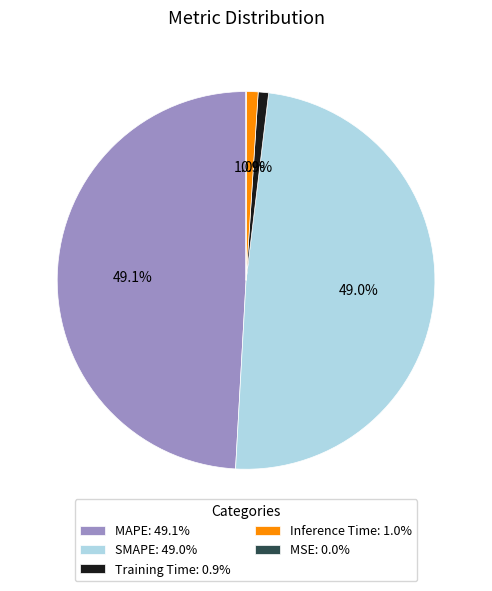

What portion of the pie excludes Training Time: 0.9%?

99.1%